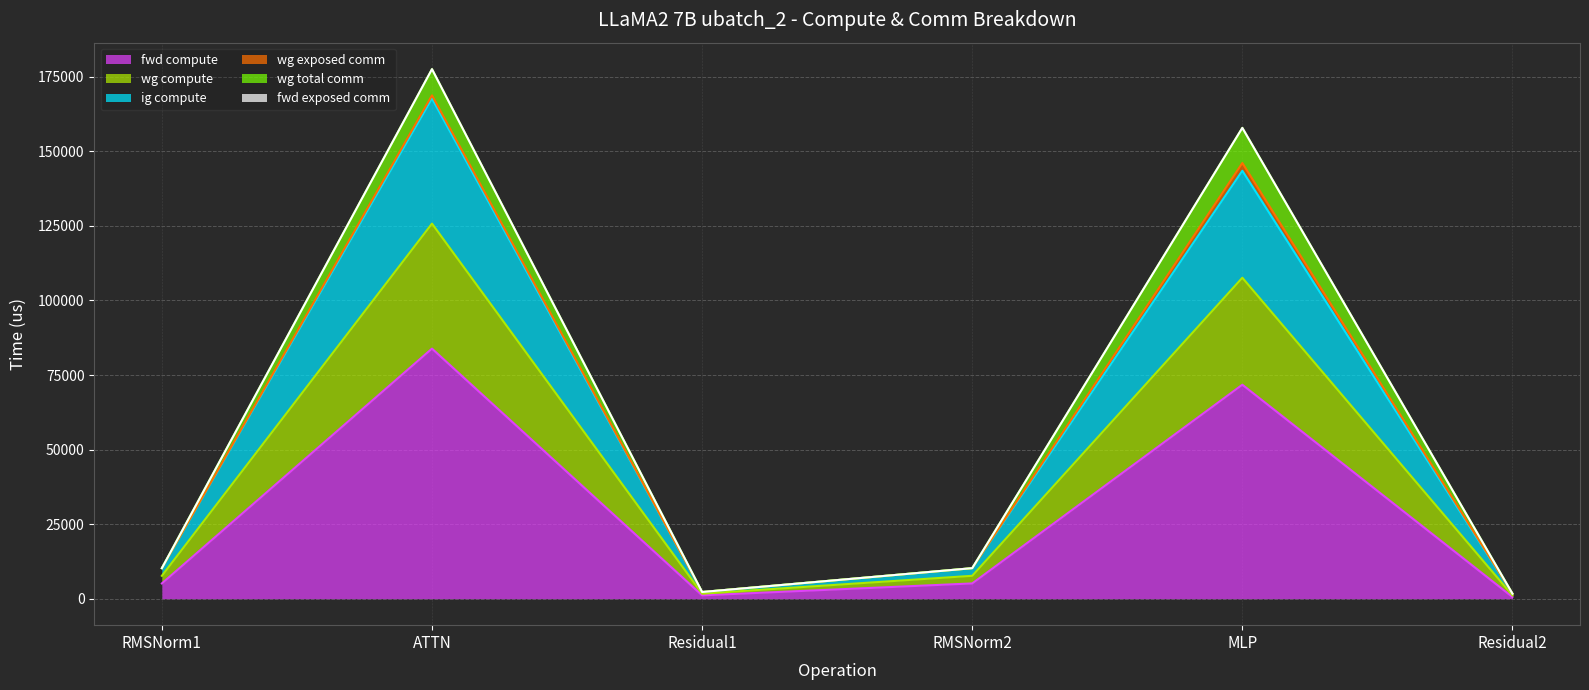

At which label does fwd compute reach its peak?

ATTN